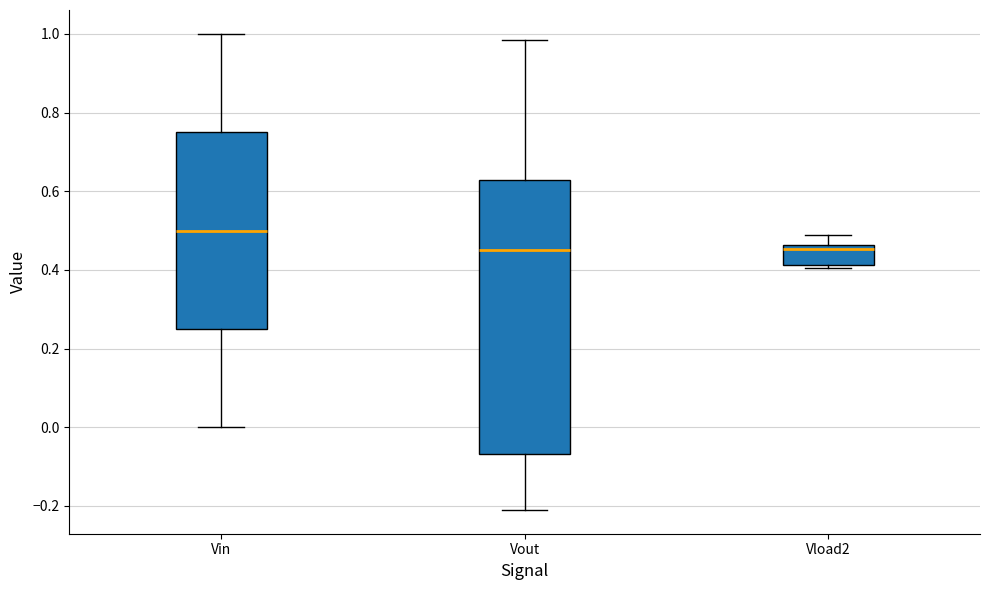

Where does the upper whisker of the box for Vload2 end on the y-axis? The values are not printed on the chart, so give them approximately, as read against the axis.

0.48